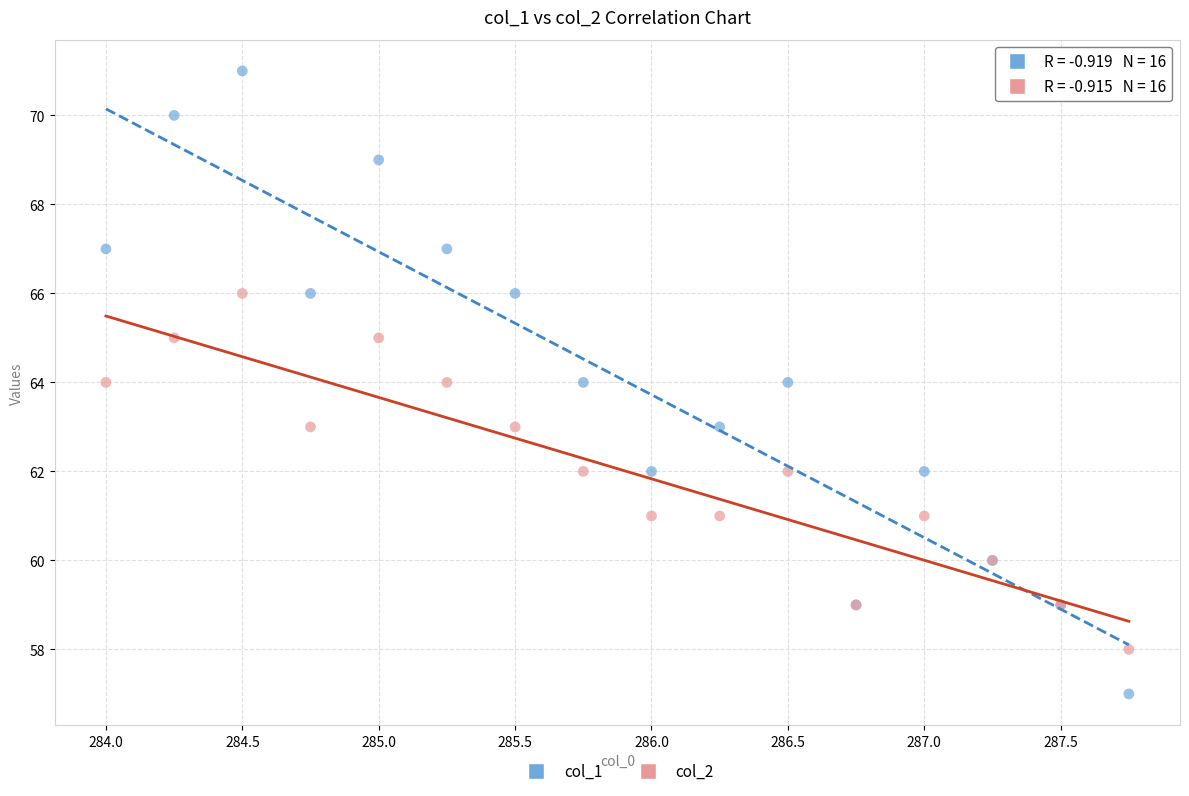

Which series has the widest spread of Y values?

col_1